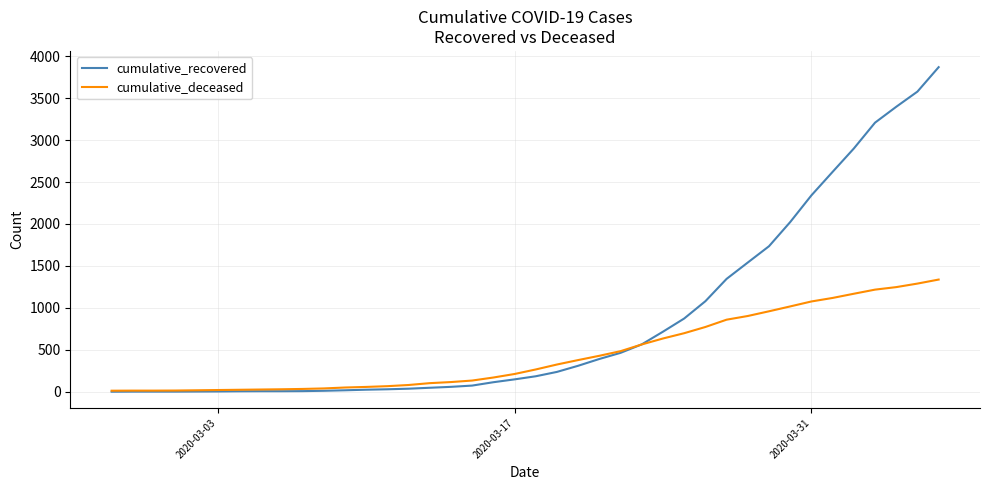

How many values in the cumulative_recovered series are below 186?

20